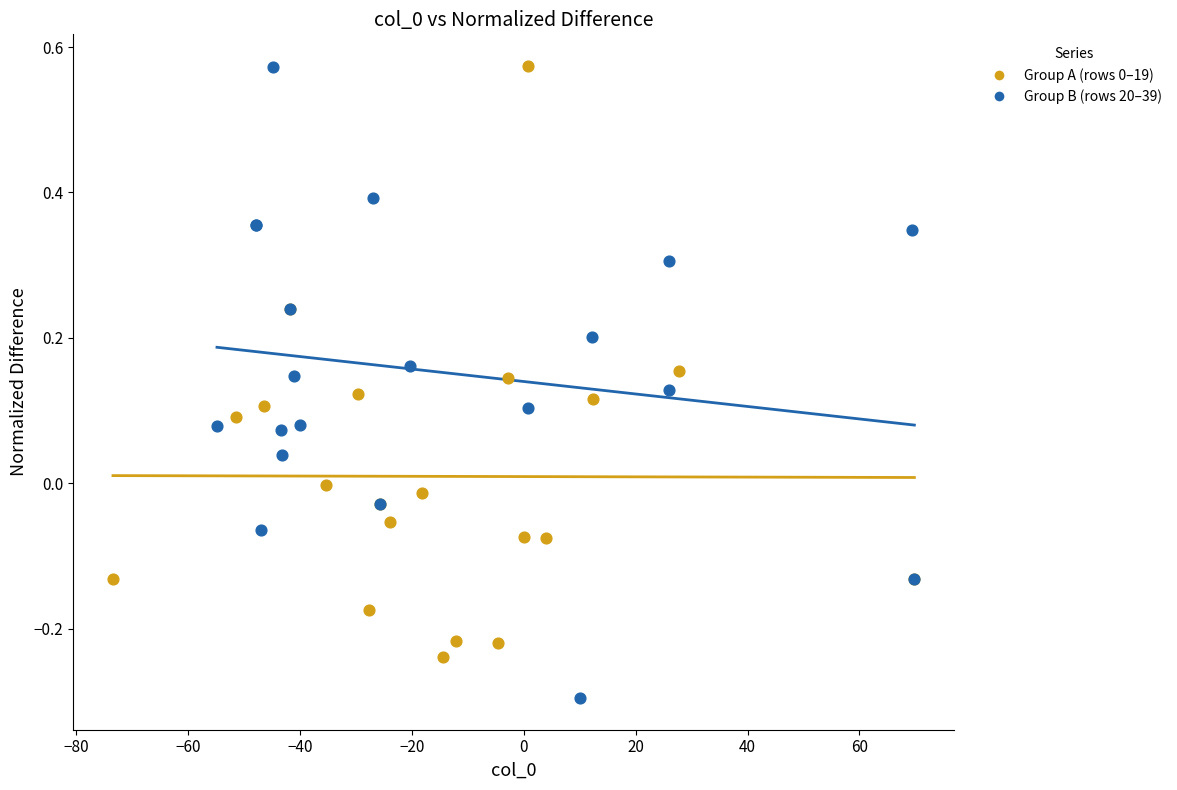

Which series contains the lowest Y value?

Group B (rows 20–39)